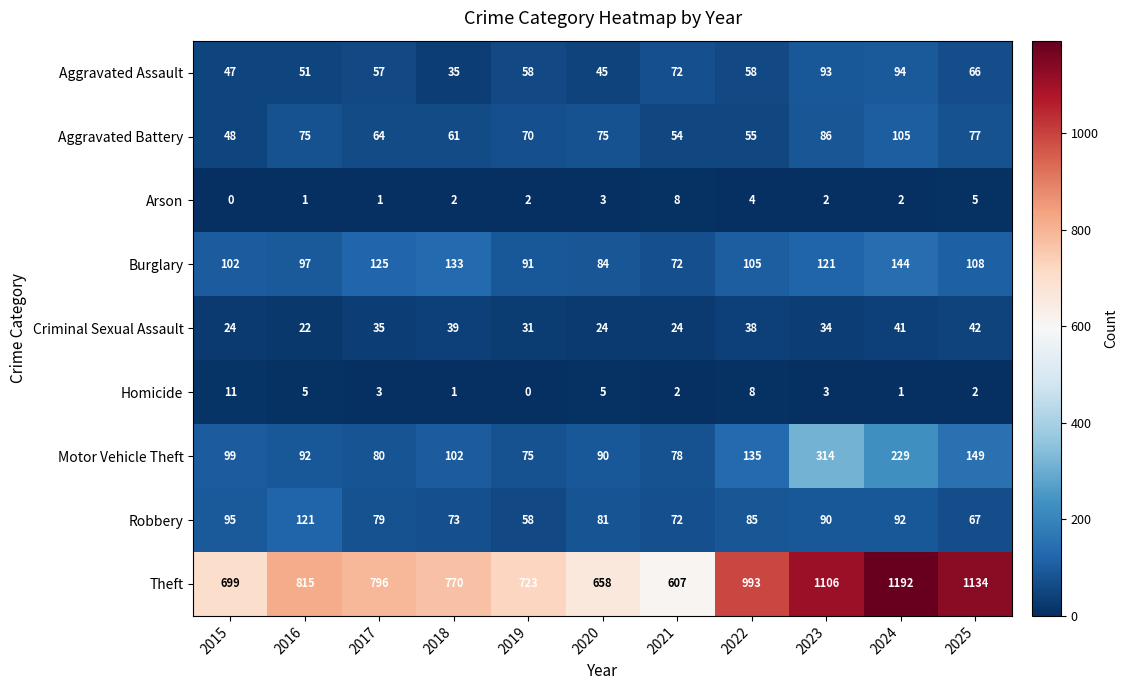

Which series has the largest total across all categories?

Theft